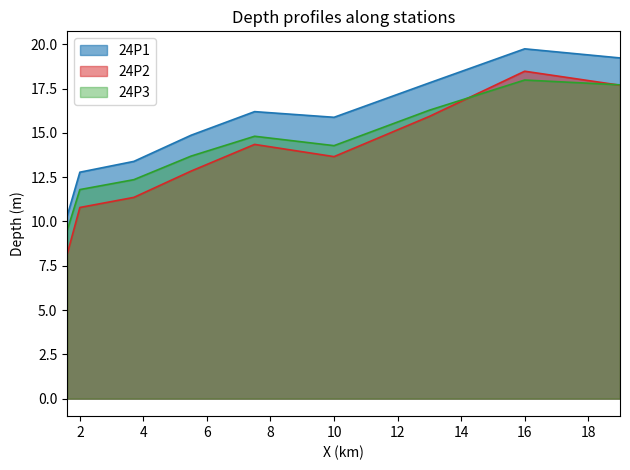

Which series has the largest total across all categories?

24P1